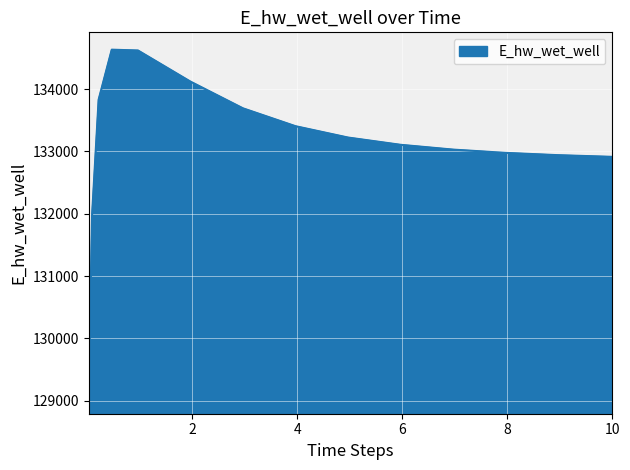

What is the minimum value shown in the chart?

129071.4